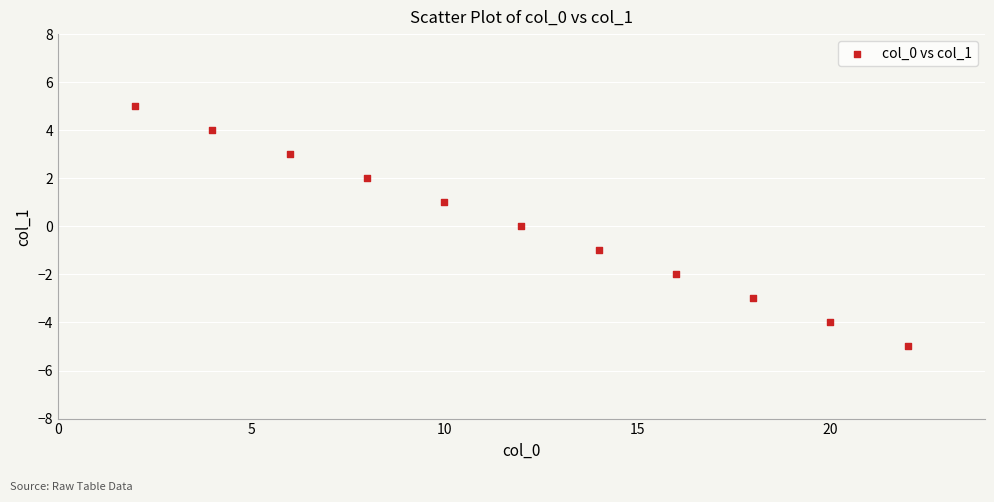

What is the average X value?

12